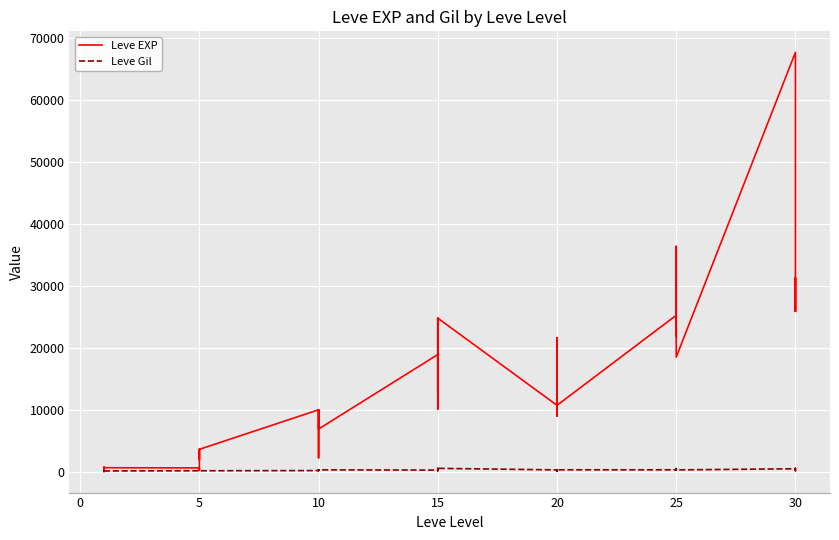

What is the sum of the Leve EXP values at 27 and 24?

32310